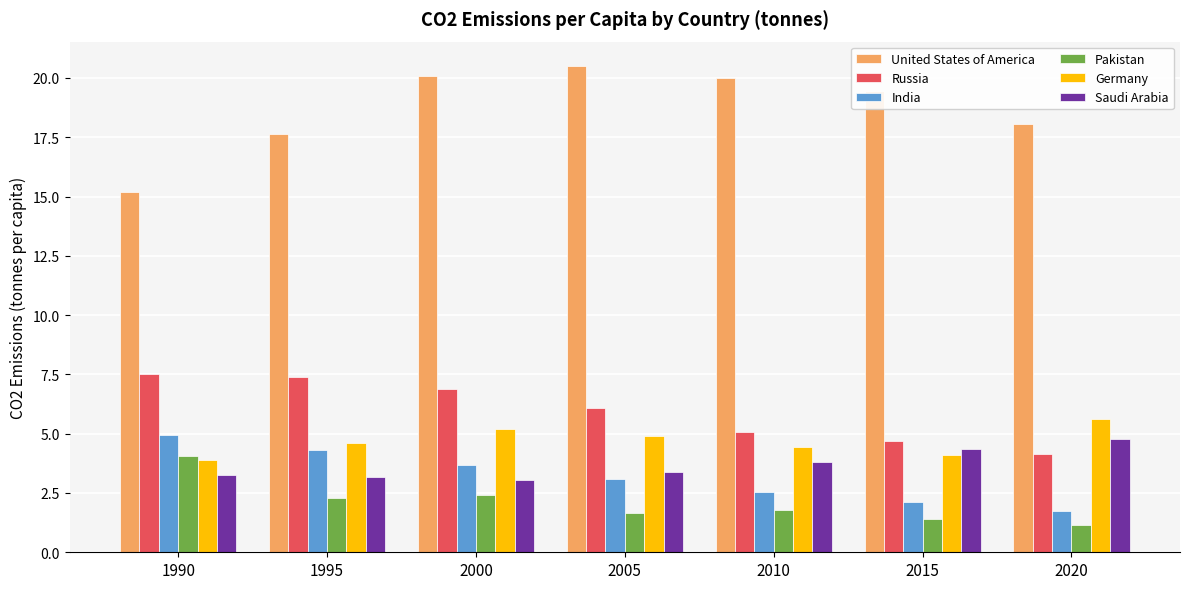

What is the value of the Saudi Arabia bar at the 5th from the left?

3.8